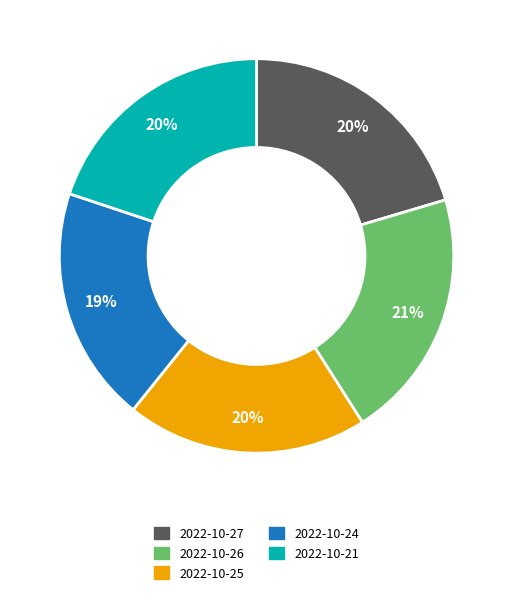

How many slices are in this pie chart?

5